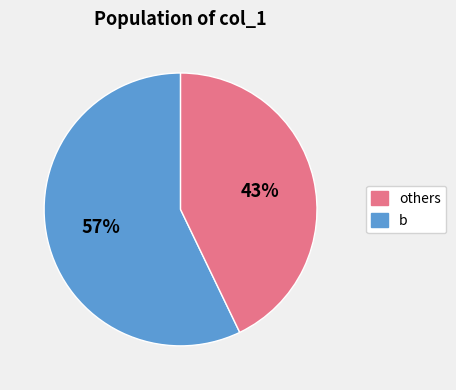

To the nearest percent, what is the difference between the largest and smallest slice percentages?

14%